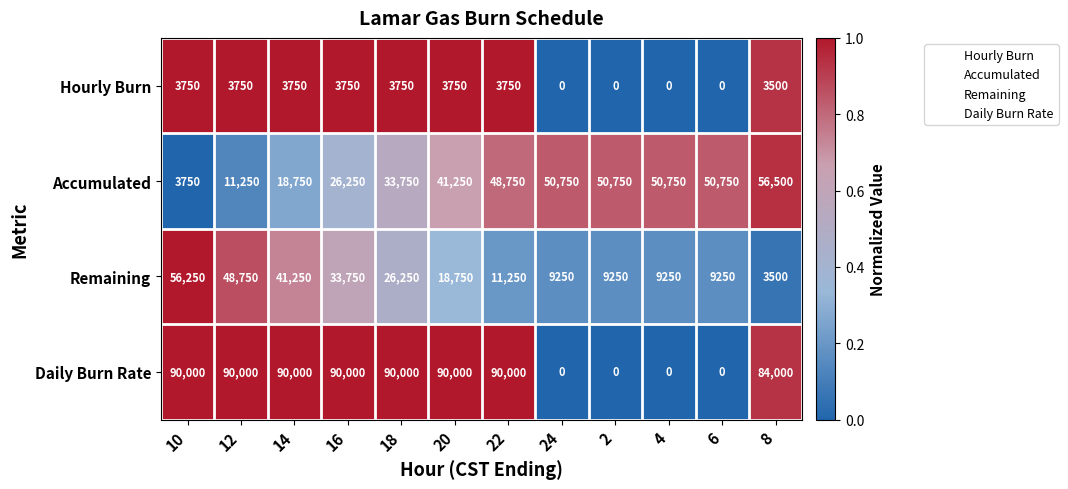

At how many categories does at least one series exceed 0?

12